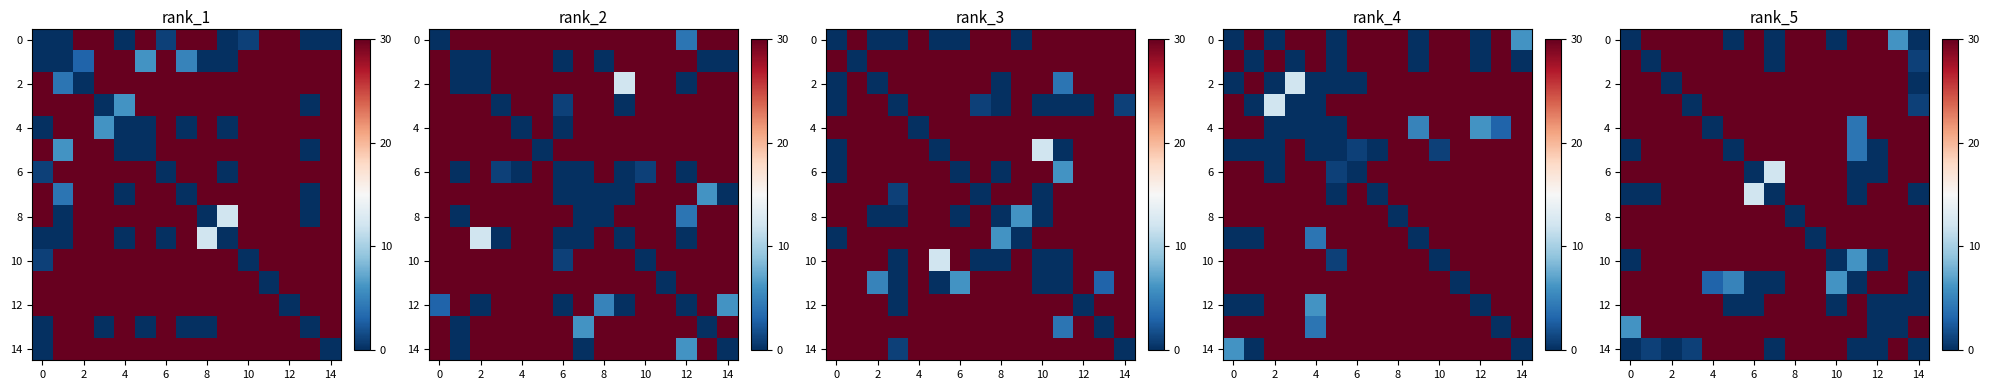

What value does the row_14 series have at 0?

1